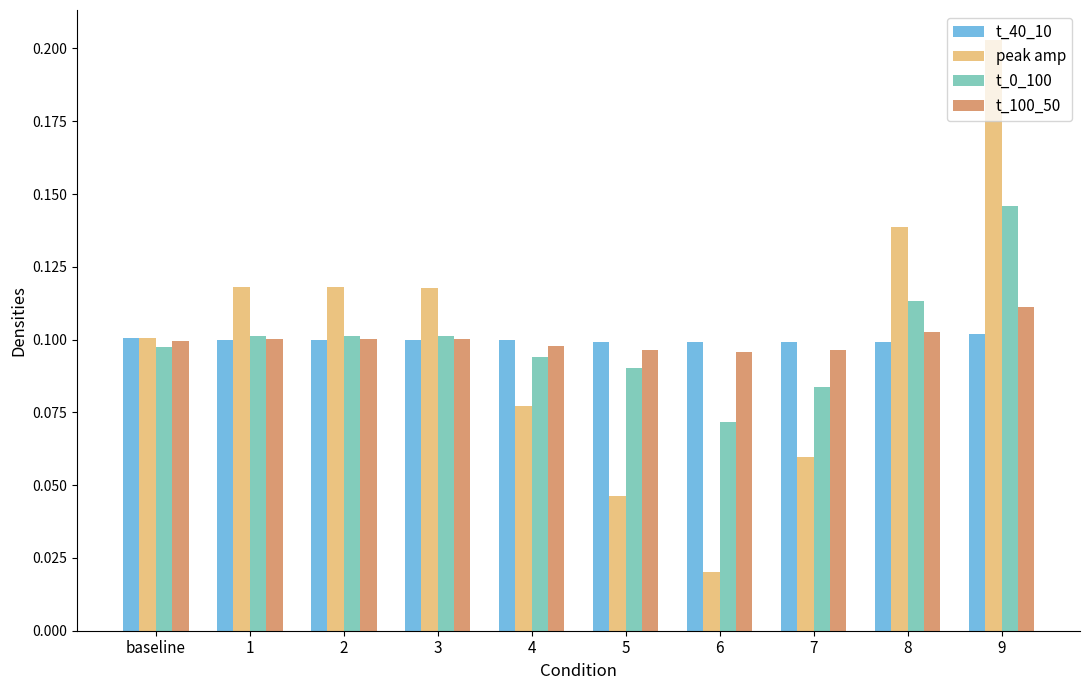

Between 1 and 5, which series saw the biggest shift?

peak amp